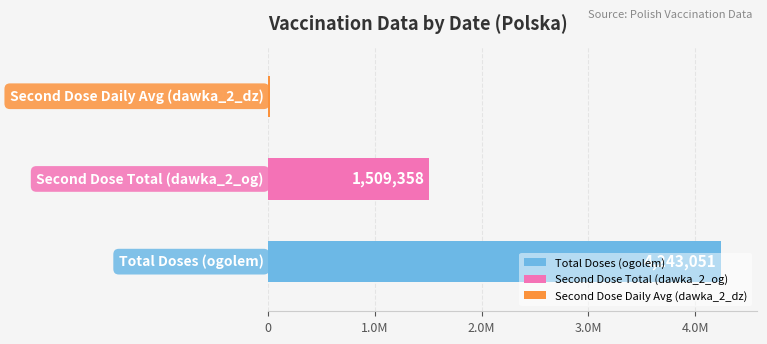

What is the average value of the dawka_2_dz series?

20431